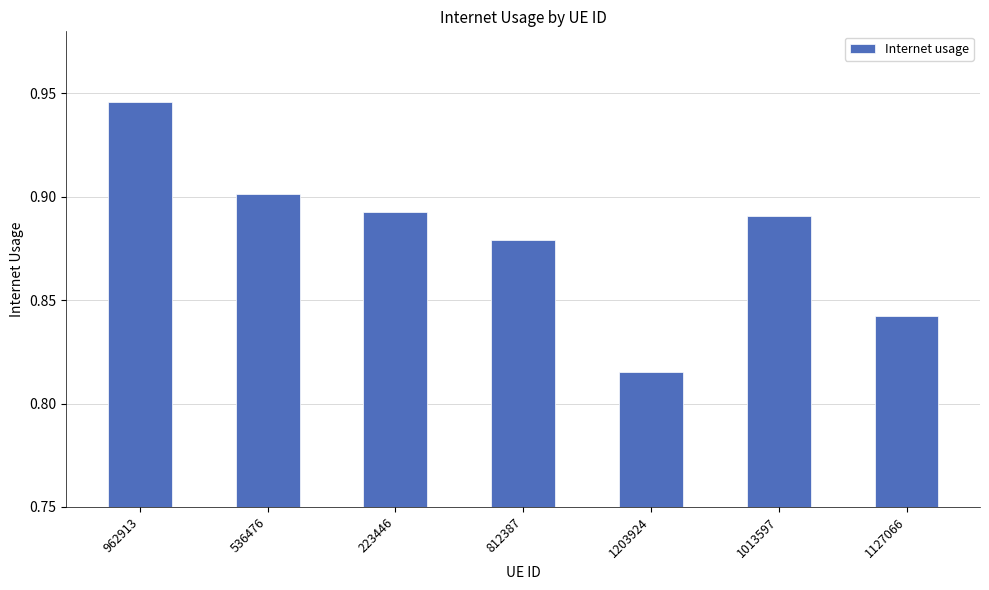

Where is the data nearest to the value 0?

1203924